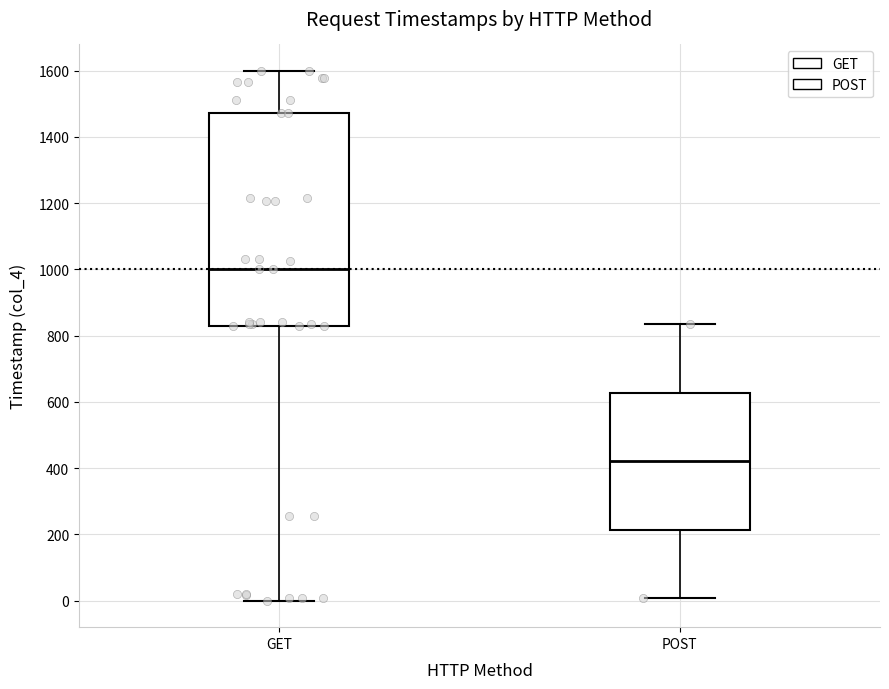

Reading left to right, read every box against the y-axis: the position of its median line, the range the box covers, and the ends of its whiskers. The values are not printed on the chart, so give them approximately, as read against the axis.

GET: median 1000, box 840 to 1480, whiskers 0 to 1600
POST: median 420, box 220 to 620, whiskers 0 to 840